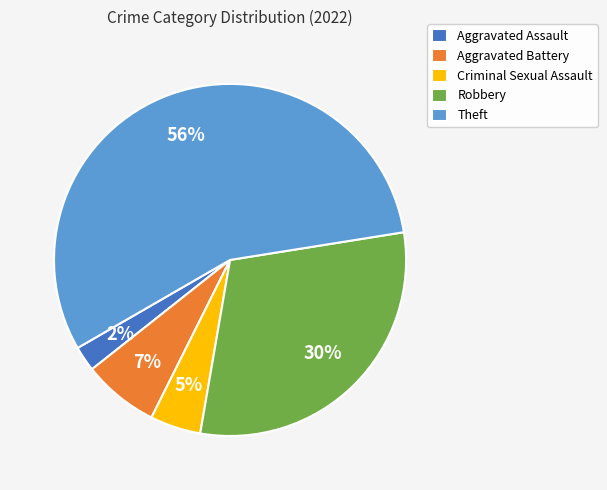

What is the ratio of the value at Criminal Sexual Assault to the value at Aggravated Battery?

0.7